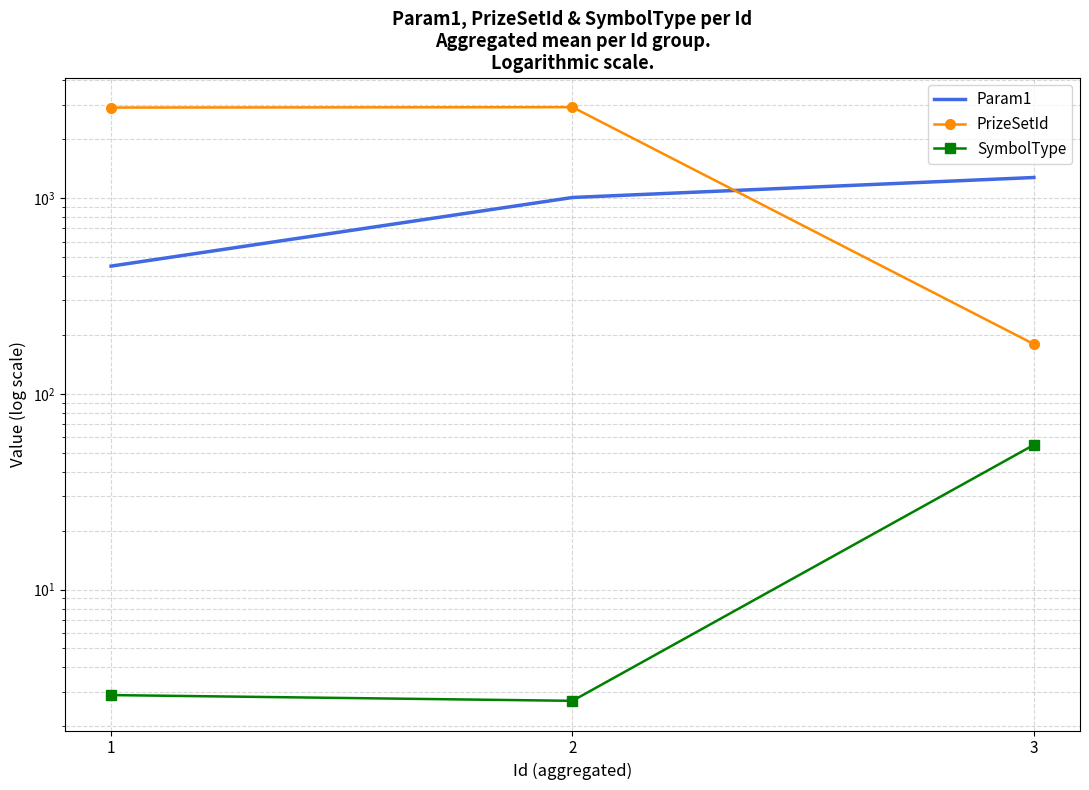

Does the chart have visible grid lines?

Yes